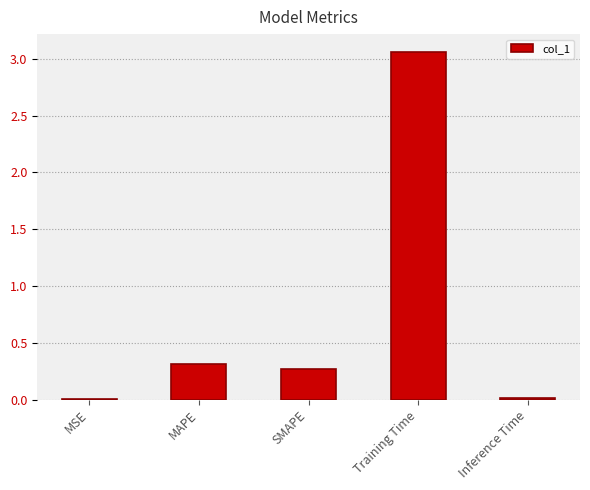

What is the sum of all values?

3.7